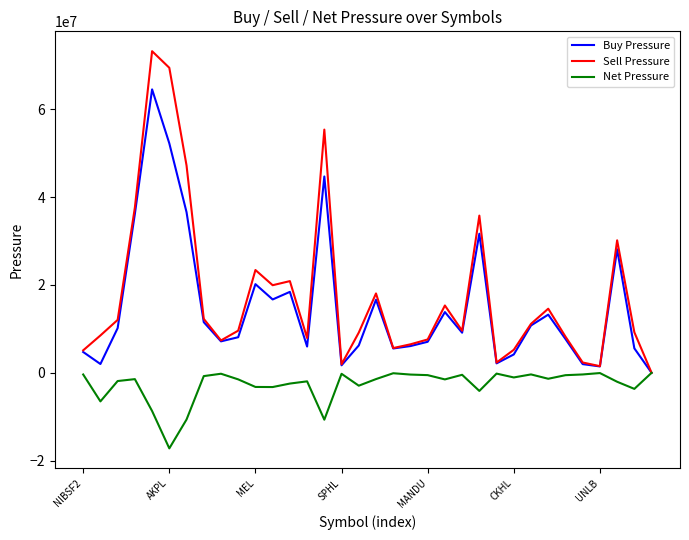

Rank the series by their maximum value, from lowest to highest.

Net Pressure, Buy Pressure, Sell Pressure